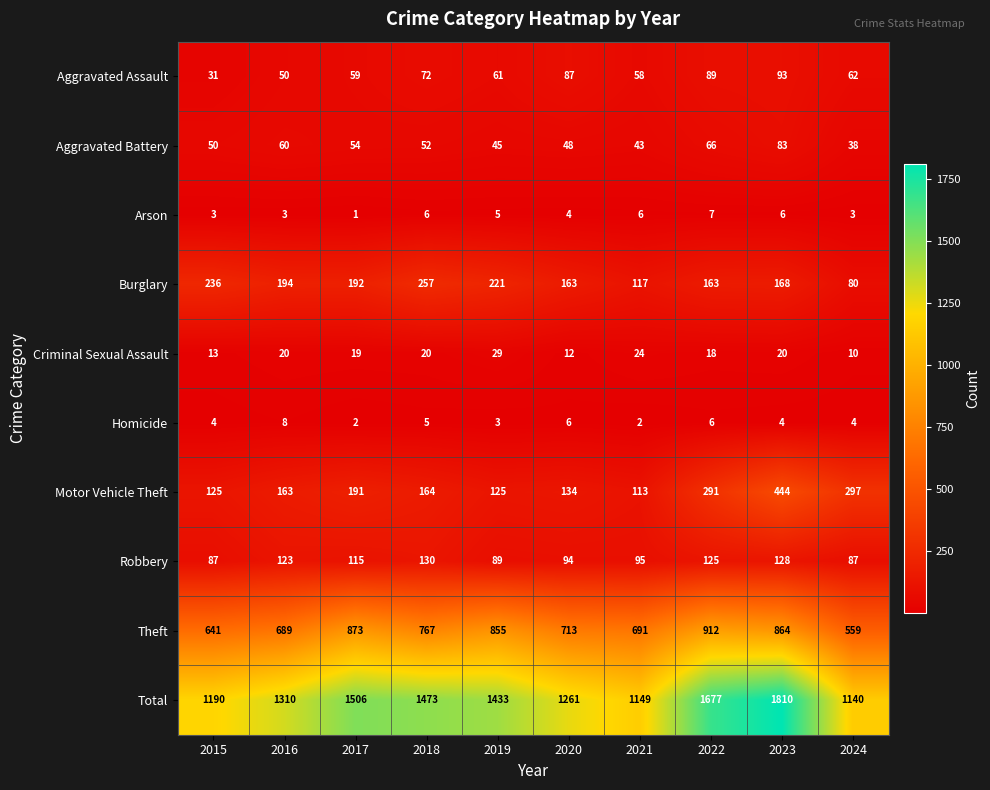

Rank the series at 2019 from highest to lowest value.

Total, Theft, Burglary, Motor Vehicle Theft, Robbery, Aggravated Assault, Aggravated Battery, Criminal Sexual Assault, Arson, Homicide